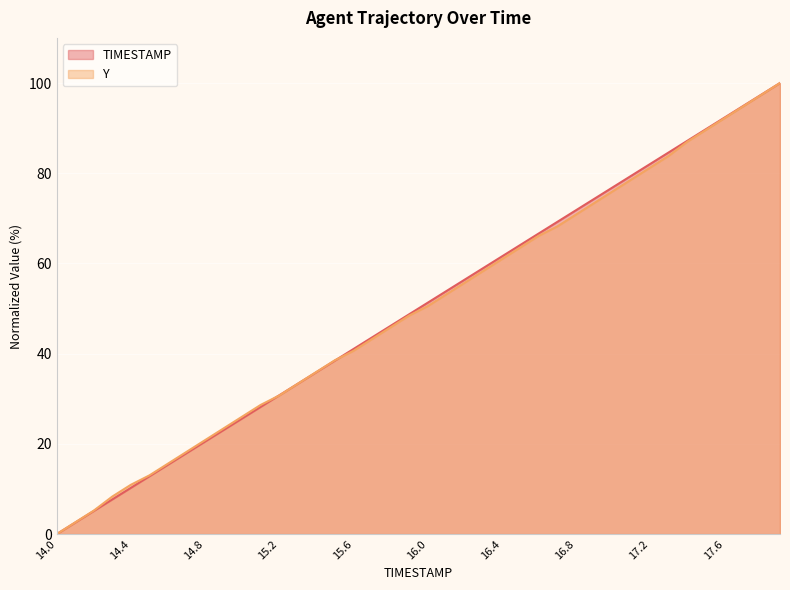

How many series are shown in this chart?

2